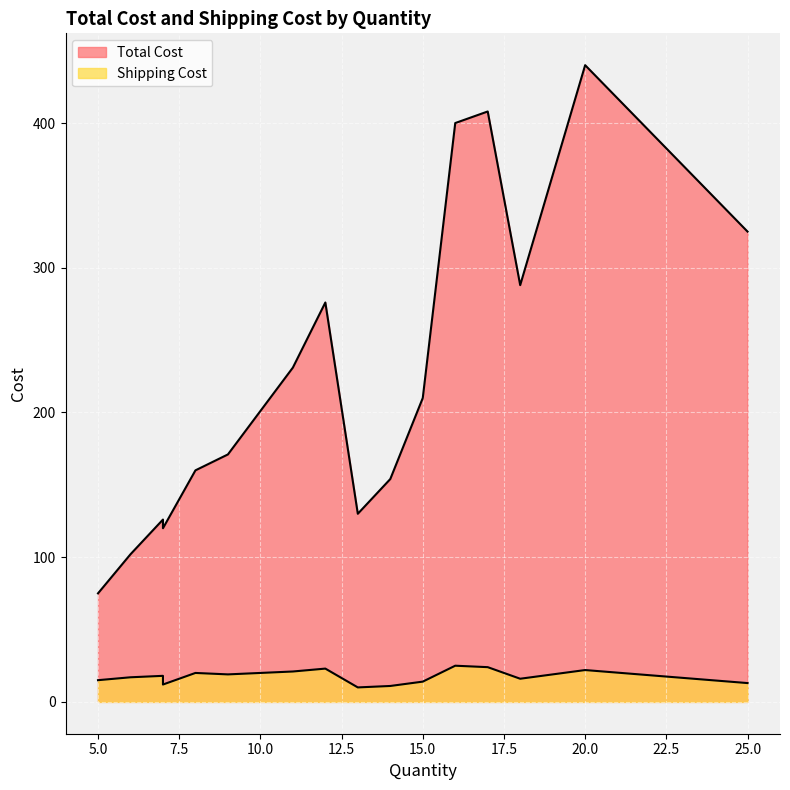

True or false: Total Cost has more than 2 points higher than both neighbors.

True